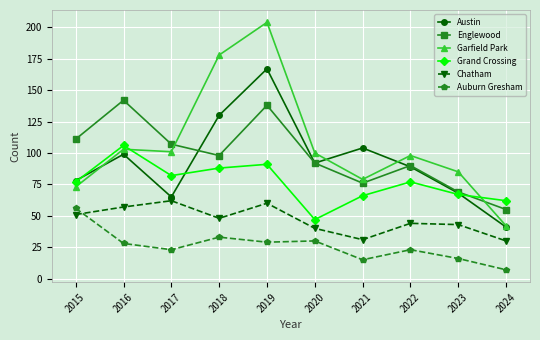

Reading left to right, extract all data points from this chart.

Austin: 78	99	65	130	167	92	104	89	68	41
Englewood: 111	142	107	98	138	92	76	90	69	55
Garfield Park: 73	103	101	178	204	100	79	98	85	42
Grand Crossing: 77	106	82	88	91	47	66	77	67	62
Chatham: 51	57	62	48	60	40	31	44	43	30
Auburn Gresham: 56	28	23	33	29	30	15	23	16	7